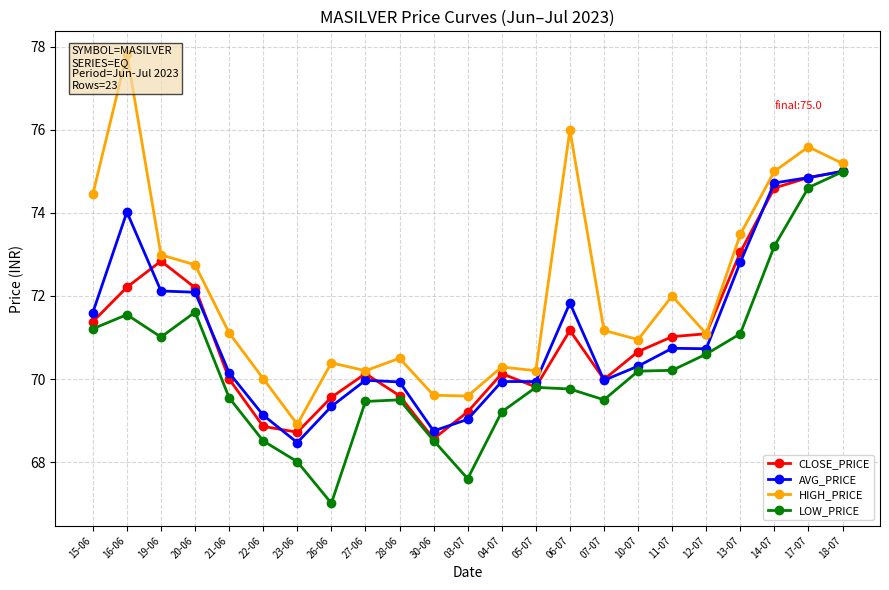

What value does the LOW_PRICE series have at 26-06?

67.0